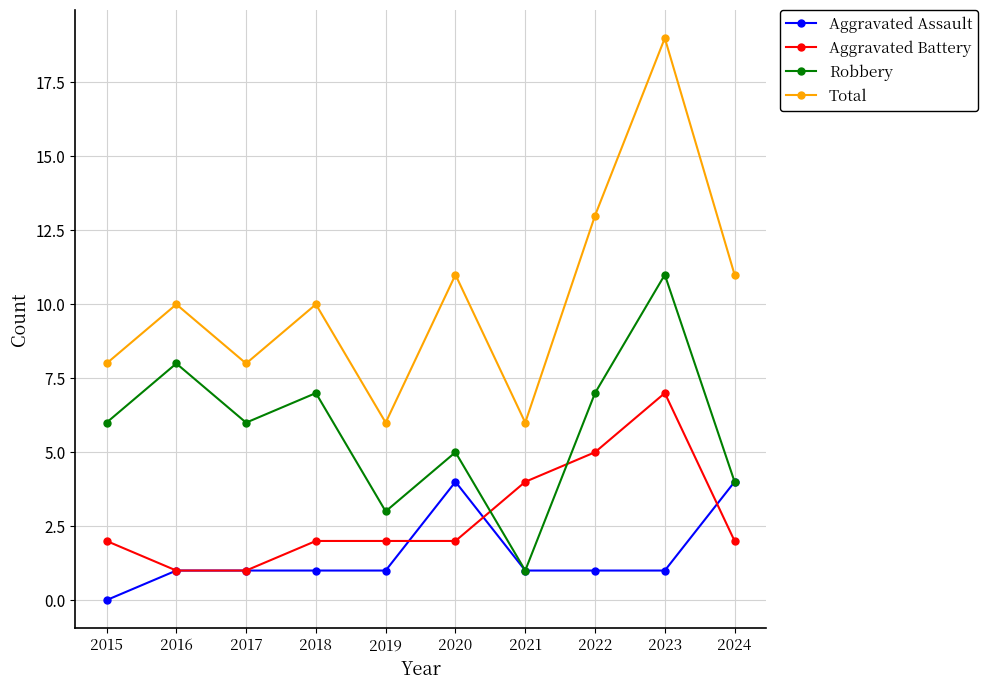

At which category does Robbery reach its first local valley?

2017